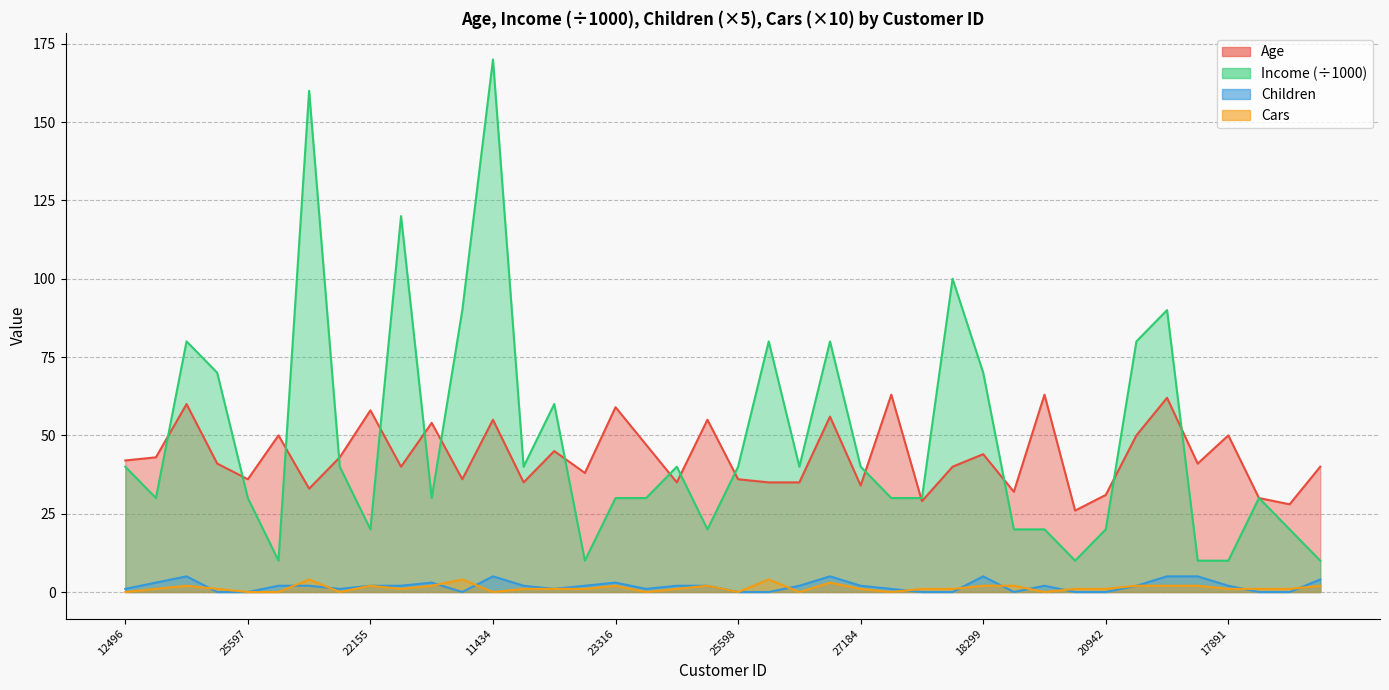

Reading left to right, list all the values displayed in this chart.

Age: 12496=42	24107=43	14177=60	24381=41	25597=36	13507=50	27974=33	19364=43	22155=58	19280=40	22173=54	12697=36	11434=55	25323=35	23542=45	20870=38	23316=59	12610=47	27183=35	25940=55	25598=36	21564=35	19193=35	26412=56	27184=34	12590=63	17841=29	18283=40	18299=44	16466=32	19273=63	22400=26	20942=31	18484=50	12291=62	28380=41	17891=50	27832=30	26863=28	16259=40
Income: 12496=40	24107=30	14177=80	24381=70	25597=30	13507=10	27974=160	19364=40	22155=20	19280=120	22173=30	12697=90	11434=170	25323=40	23542=60	20870=10	23316=30	12610=30	27183=40	25940=20	25598=40	21564=80	19193=40	26412=80	27184=40	12590=30	17841=30	18283=100	18299=70	16466=20	19273=20	22400=10	20942=20	18484=80	12291=90	28380=10	17891=10	27832=30	26863=20	16259=10
Children: 12496=1	24107=3	14177=5	24381=0	25597=0	13507=2	27974=2	19364=1	22155=2	19280=2	22173=3	12697=0	11434=5	25323=2	23542=1	20870=2	23316=3	12610=1	27183=2	25940=2	25598=0	21564=0	19193=2	26412=5	27184=2	12590=1	17841=0	18283=0	18299=5	16466=0	19273=2	22400=0	20942=0	18484=2	12291=5	28380=5	17891=2	27832=0	26863=0	16259=4
Cars: 12496=0	24107=1	14177=2	24381=1	25597=0	13507=0	27974=4	19364=0	22155=2	19280=1	22173=2	12697=4	11434=0	25323=1	23542=1	20870=1	23316=2	12610=0	27183=1	25940=2	25598=0	21564=4	19193=0	26412=3	27184=1	12590=0	17841=1	18283=1	18299=2	16466=2	19273=0	22400=1	20942=1	18484=2	12291=2	28380=2	17891=1	27832=1	26863=1	16259=2